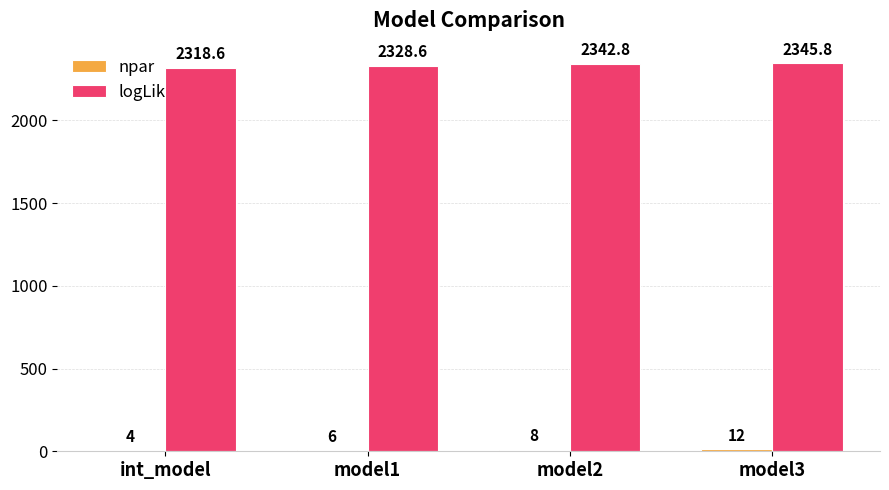

The logLik series shows 2318.6 at int_model. True or false?

True